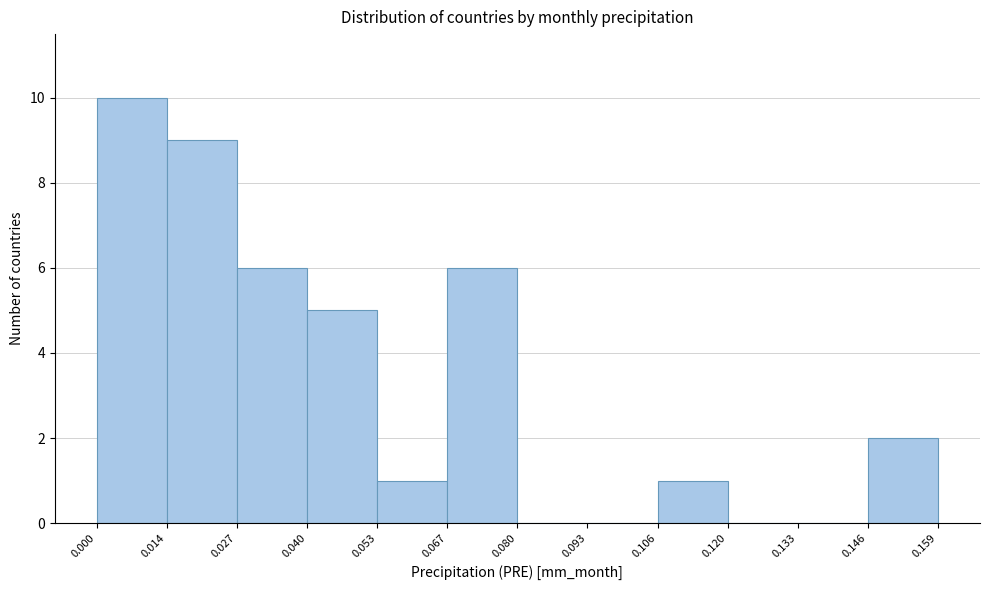

Reading left to right, transcribe this chart: for each bar, give the range it covers on the x-axis and its height. The values are not printed on the chart, so give them approximately, as read against the axis.

0.000 to 0.014: 10
0.014 to 0.027: 9
0.027 to 0.040: 6
0.040 to 0.053: 5
0.053 to 0.067: 1
0.067 to 0.080: 6
0.080 to 0.093: 0
0.093 to 0.106: 0
0.106 to 0.120: 1
0.120 to 0.133: 0
0.133 to 0.146: 0
0.146 to 0.159: 2